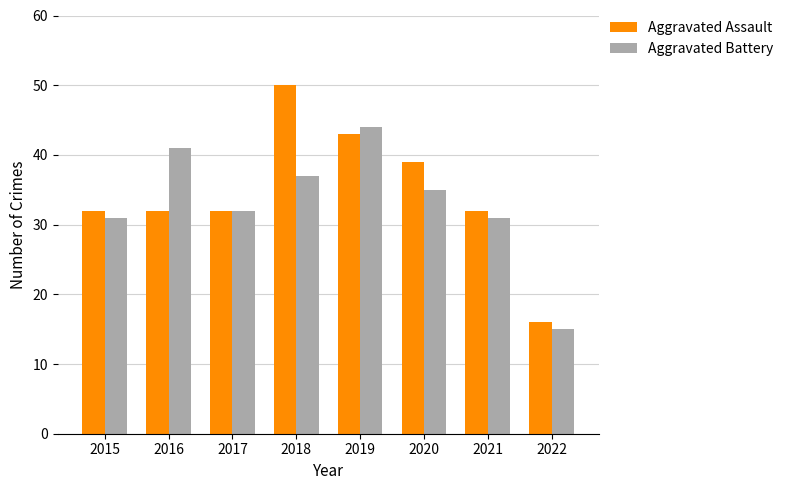

How many data points does each series have?

8